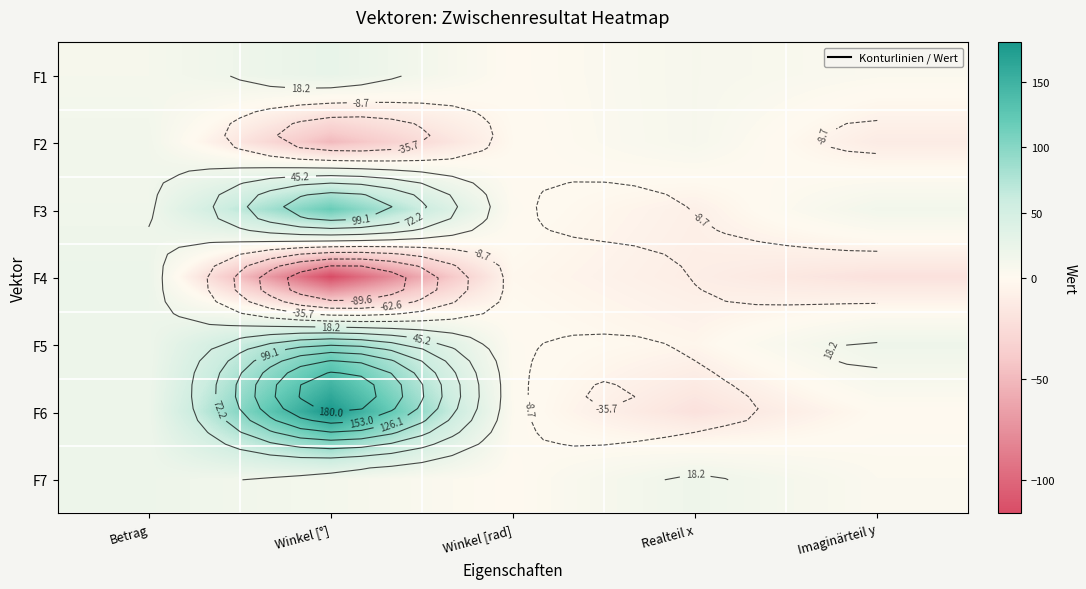

What is the minimum value for F2?

-50.2